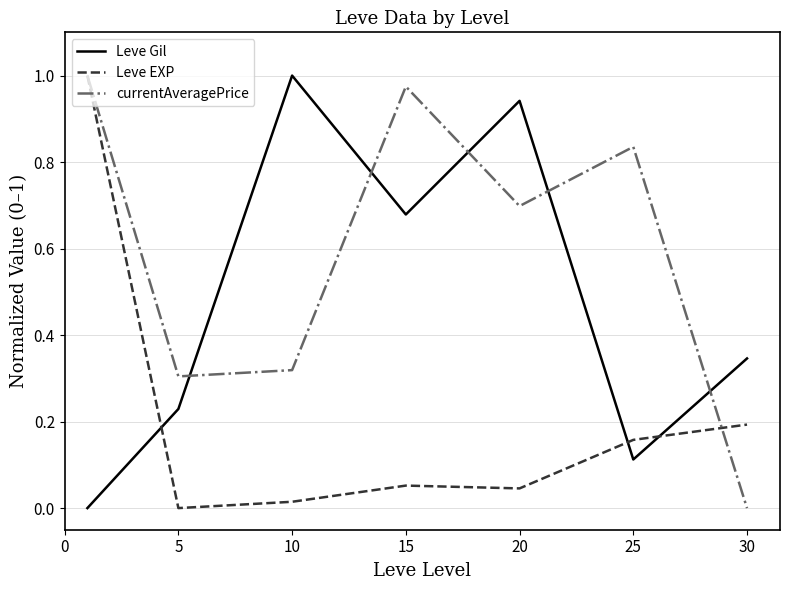

What are all the series names shown in the legend?

Leve Gil, Leve EXP, currentAveragePrice